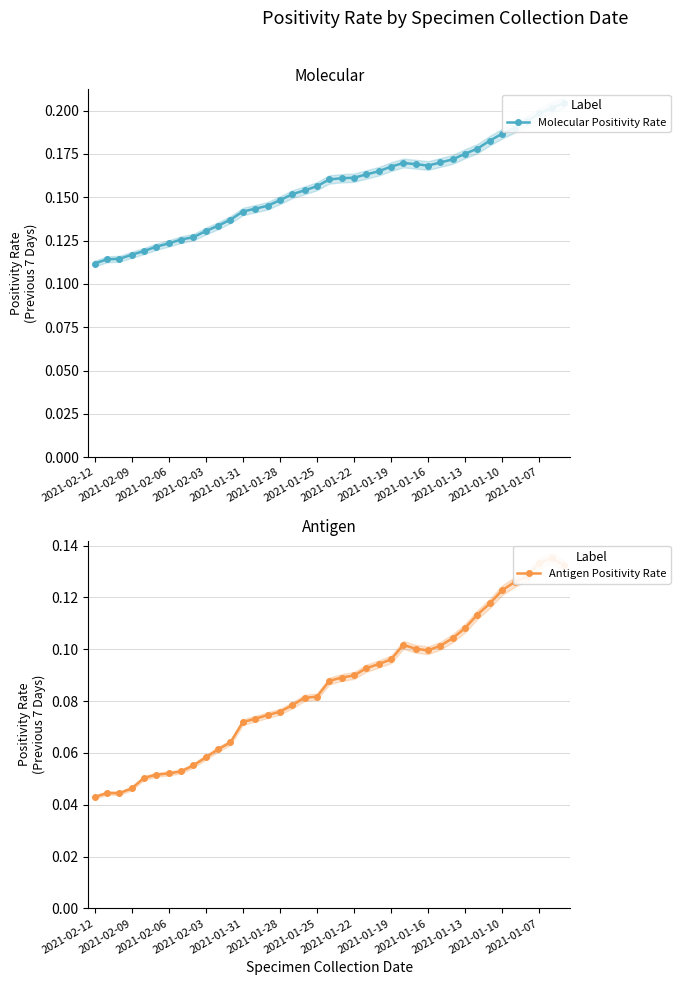

What is the difference between the second highest and second lowest values in the Molecular Positivity Rate series?

0.1